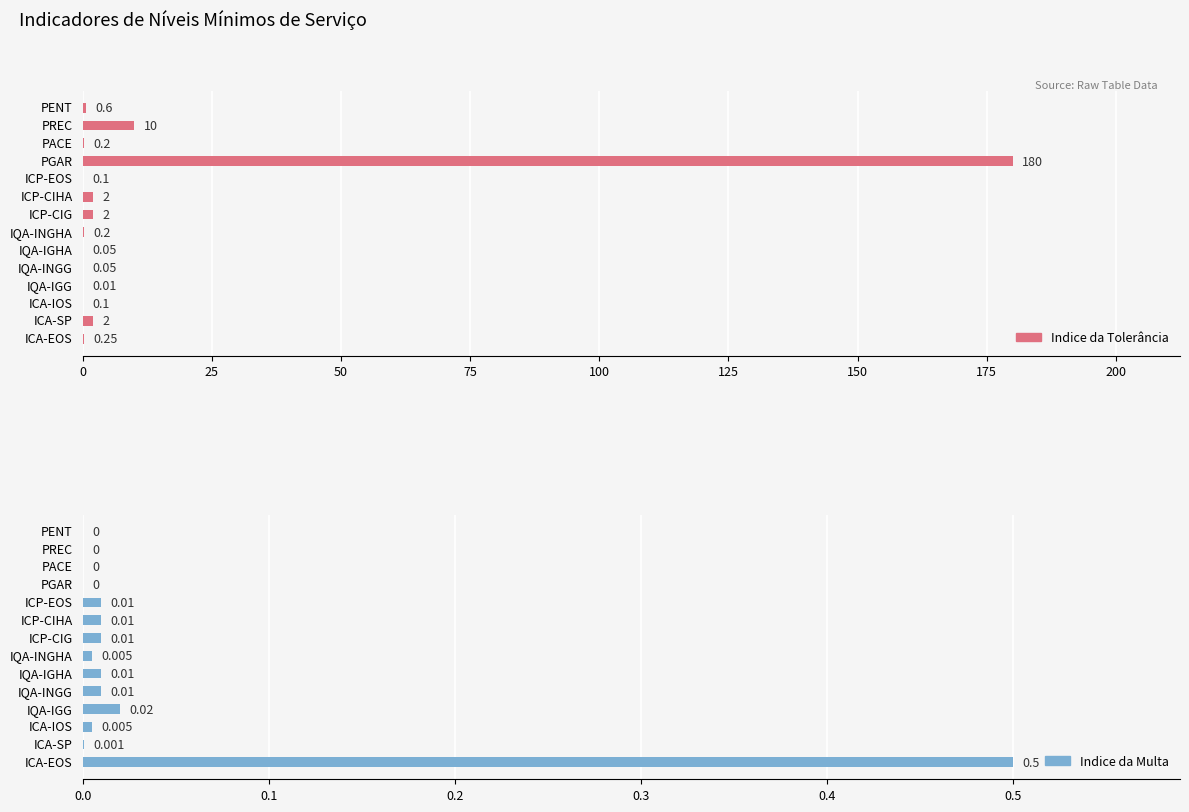

Reading left to right, transcribe all the data shown in this chart.

Indice da Tolerância: 0.6	10.0	0.2	180.0	0.1	2.0	2.0	0.2	0.1	0.1	0.0	0.1	2.0	0.2
Indice da Multa: 0.0	0.0	0.0	0.0	0.0	0.0	0.0	0.0	0.0	0.0	0.0	0.0	0.0	0.5